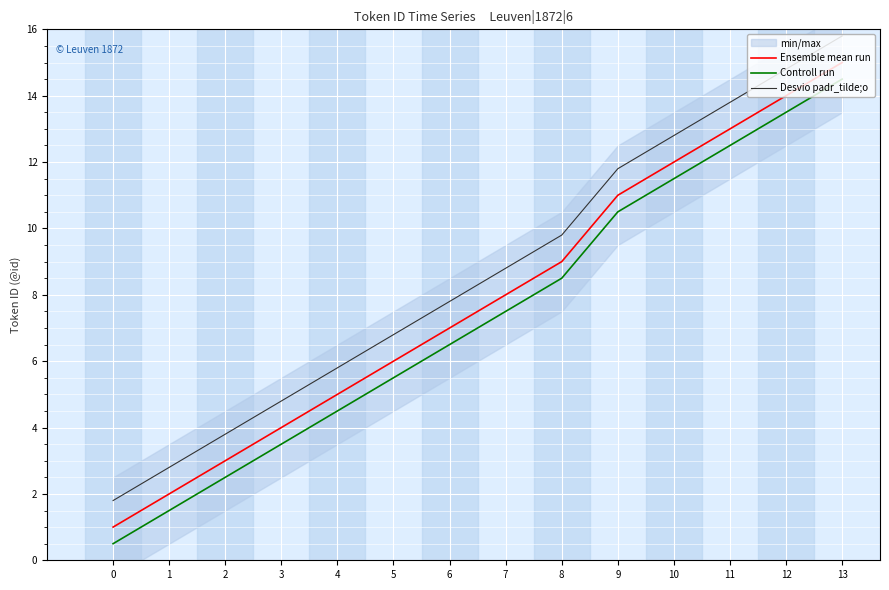

What is the sum of all Controll run values?

103.0